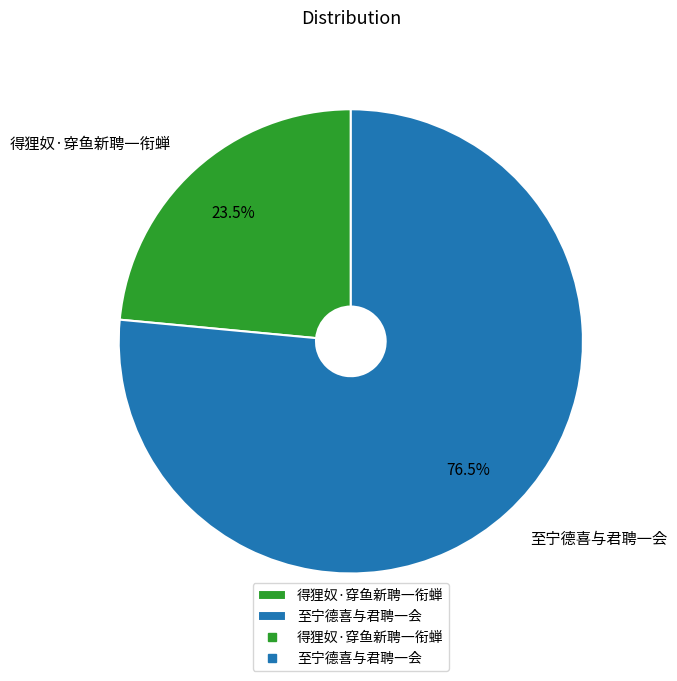

Which slice is the smallest?

得狸奴·穿鱼新聘一衔蝉